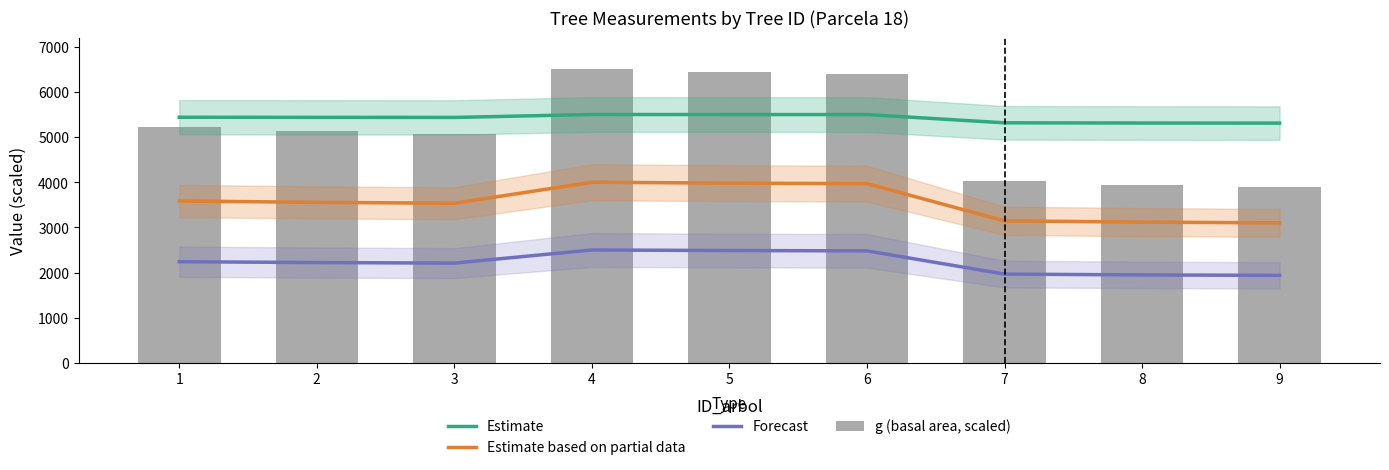

Reading right to left, extract all data points from this chart.

Estimate: 9=5309.1	8=5311.2	7=5315.6	6=5498.6	5=5499.0	4=5500.0	3=5435.1	2=5436.5	1=5439.1
Estimate based on partial data: 9=3100.5	8=3117.1	7=3145.5	6=3968.8	5=3980.4	4=4000.0	3=3535.2	2=3554.6	1=3585.1
Forecast: 9=1937.8	8=1948.2	7=1966.0	6=2480.5	5=2487.8	4=2500.0	3=2209.5	2=2221.6	1=2240.7
g (basal area, scaled): 9=3905.3	8=3947.3	7=4019.6	6=6399.0	5=6436.5	4=6500.0	3=5077.1	2=5133.1	1=5221.5